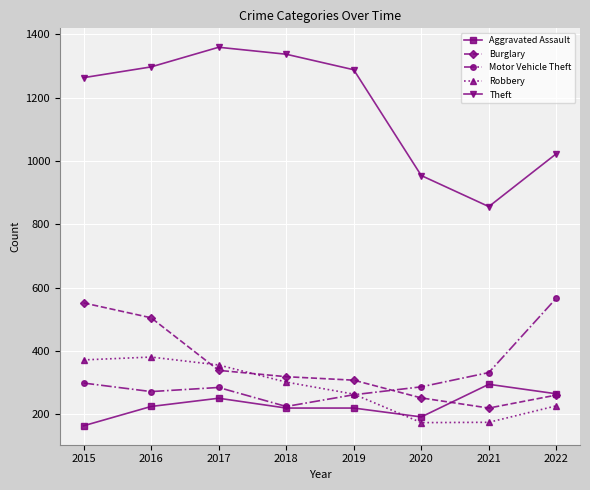

Read the Burglary value at 2017, to the nearest 5.

340